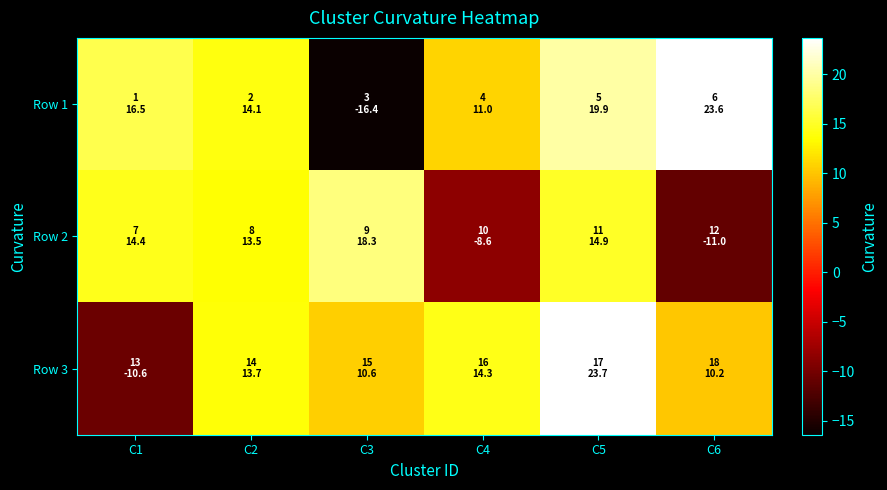

Reading right to left, what are all the values shown in this chart?

Row 1: C6=23.6	C5=19.9	C4=11.0	C3=-16.4	C2=14.1	C1=16.5
Row 2: C6=-11.0	C5=14.9	C4=-8.6	C3=18.3	C2=13.5	C1=14.4
Row 3: C6=10.2	C5=23.7	C4=14.3	C3=10.6	C2=13.7	C1=-10.6